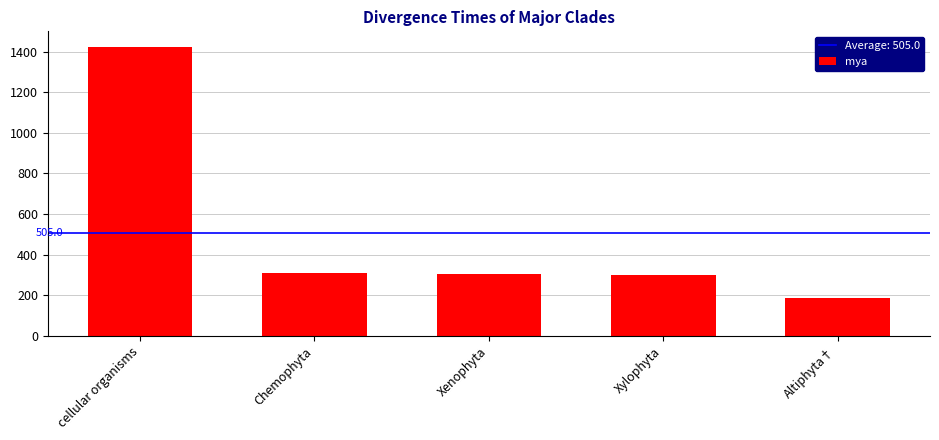

Which label corresponds to the largest value in the chart?

cellular organisms